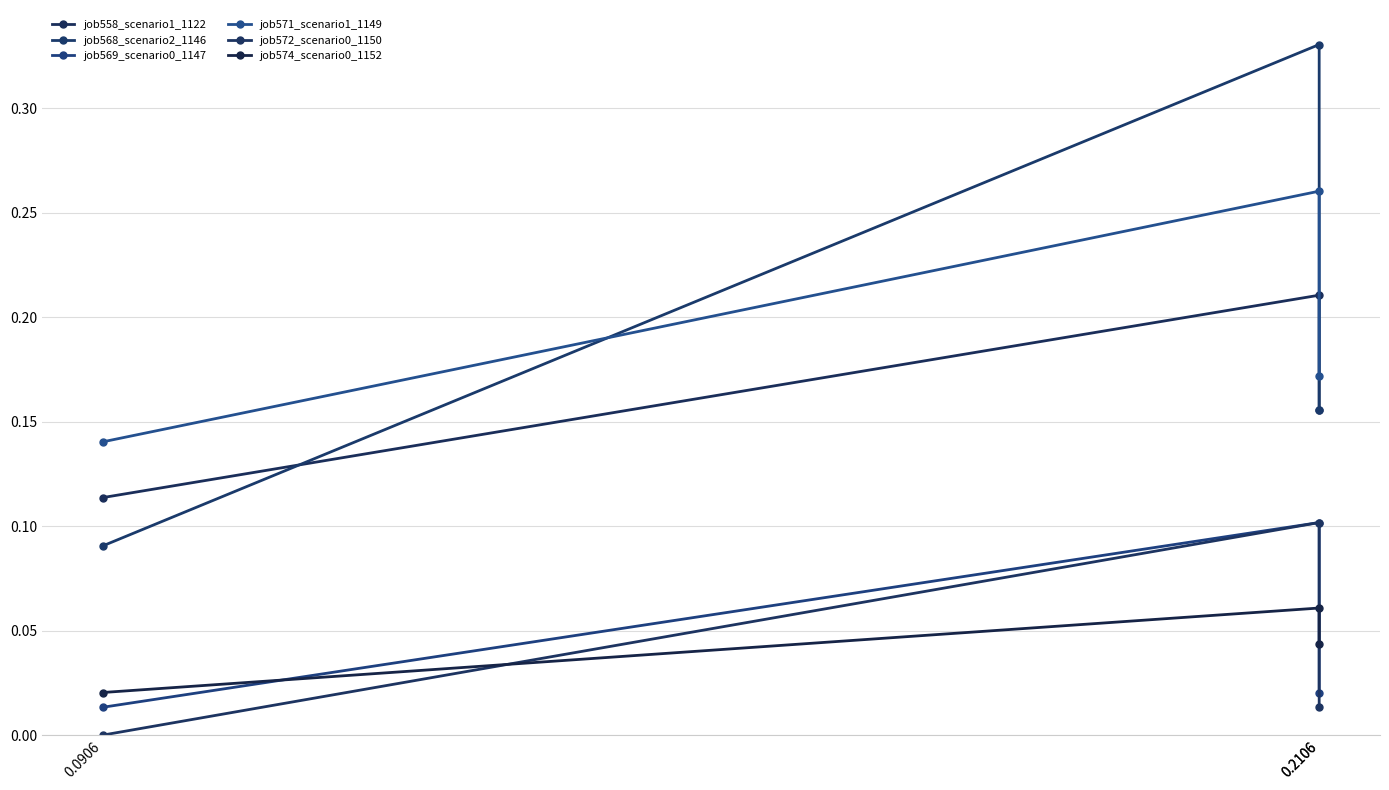

At which category is the sum across all series the highest?

0.2106